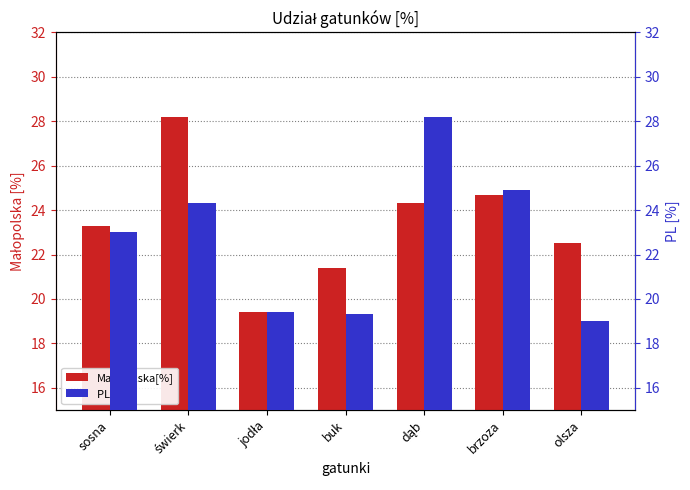

Between olsza and brzoza, which is larger?

brzoza